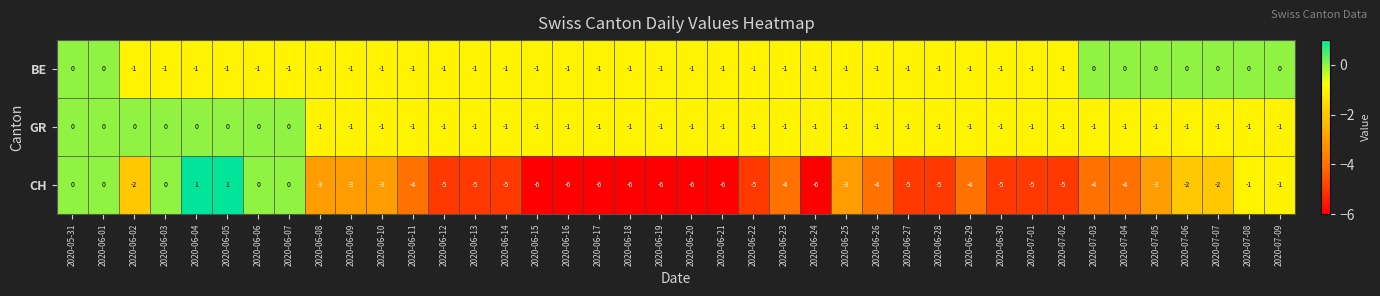

Which series changed the most between 2020-07-05 and 2020-07-06?

CH